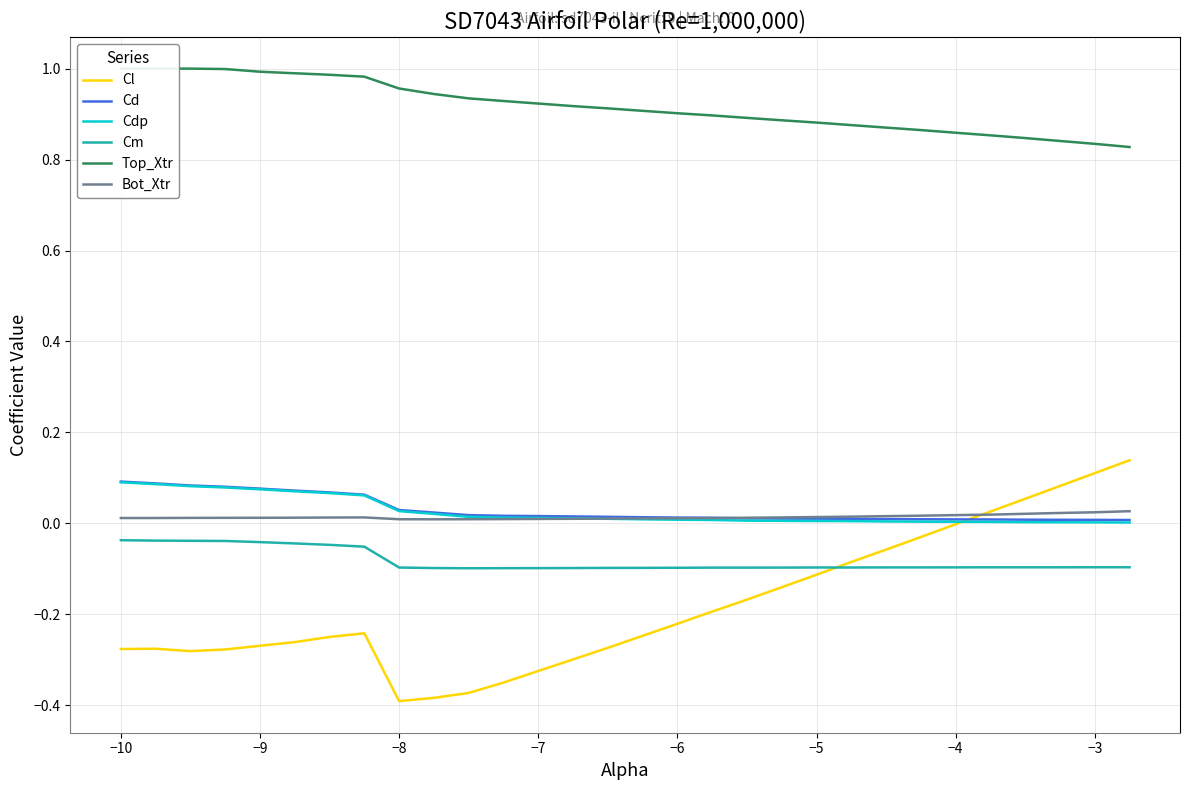

Reading right to left, extract all data points from this chart.

Cl: 0.1	0.1	0.1	0.1	0.0	-0.0	-0.0	-0.1	-0.1	-0.1	-0.1	-0.2	-0.2	-0.2	-0.2	-0.3	-0.3	-0.3	-0.4	-0.4	-0.4	-0.4	-0.2	-0.2	-0.3	-0.3	-0.3	-0.3	-0.3	-0.3
Cd: 0.0	0.0	0.0	0.0	0.0	0.0	0.0	0.0	0.0	0.0	0.0	0.0	0.0	0.0	0.0	0.0	0.0	0.0	0.0	0.0	0.0	0.0	0.1	0.1	0.1	0.1	0.1	0.1	0.1	0.1
Cdp: 0.0	0.0	0.0	0.0	0.0	0.0	0.0	0.0	0.0	0.0	0.0	0.0	0.0	0.0	0.0	0.0	0.0	0.0	0.0	0.0	0.0	0.0	0.1	0.1	0.1	0.1	0.1	0.1	0.1	0.1
Cm: -0.1	-0.1	-0.1	-0.1	-0.1	-0.1	-0.1	-0.1	-0.1	-0.1	-0.1	-0.1	-0.1	-0.1	-0.1	-0.1	-0.1	-0.1	-0.1	-0.1	-0.1	-0.1	-0.1	-0.0	-0.0	-0.0	-0.0	-0.0	-0.0	-0.0
Top_Xtr: 0.8	0.8	0.8	0.8	0.9	0.9	0.9	0.9	0.9	0.9	0.9	0.9	0.9	0.9	0.9	0.9	0.9	0.9	0.9	0.9	0.9	1.0	1.0	1.0	1.0	1.0	1.0	1.0	1.0	1.0
Bot_Xtr: 0.0	0.0	0.0	0.0	0.0	0.0	0.0	0.0	0.0	0.0	0.0	0.0	0.0	0.0	0.0	0.0	0.0	0.0	0.0	0.0	0.0	0.0	0.0	0.0	0.0	0.0	0.0	0.0	0.0	0.0